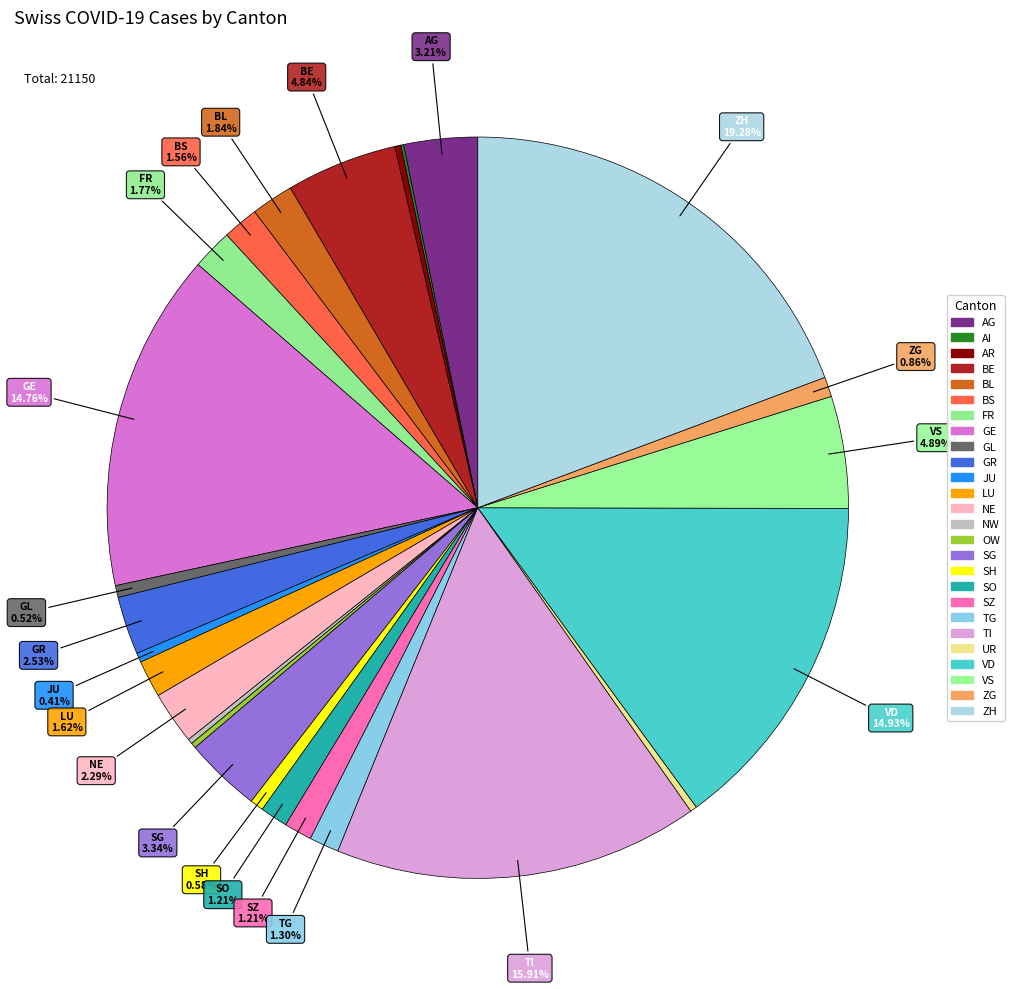

To the nearest percent, what is the combined percentage of GR and SH?

3%